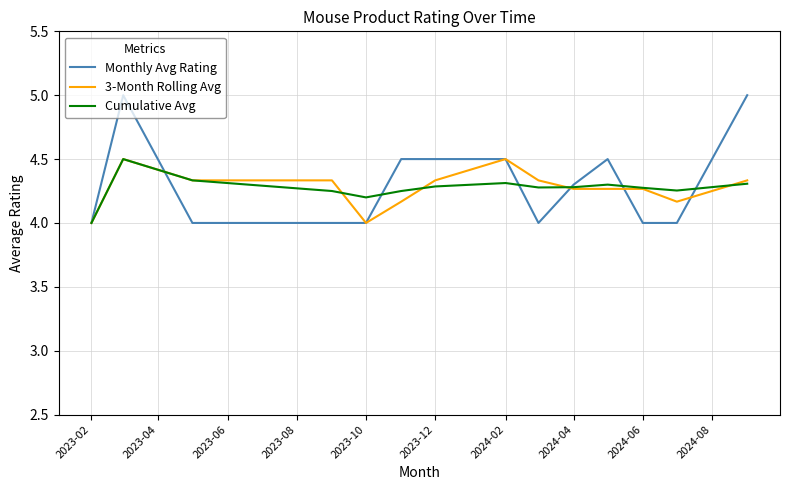

Count the Cumulative Avg values in the range 4 to 5.

14